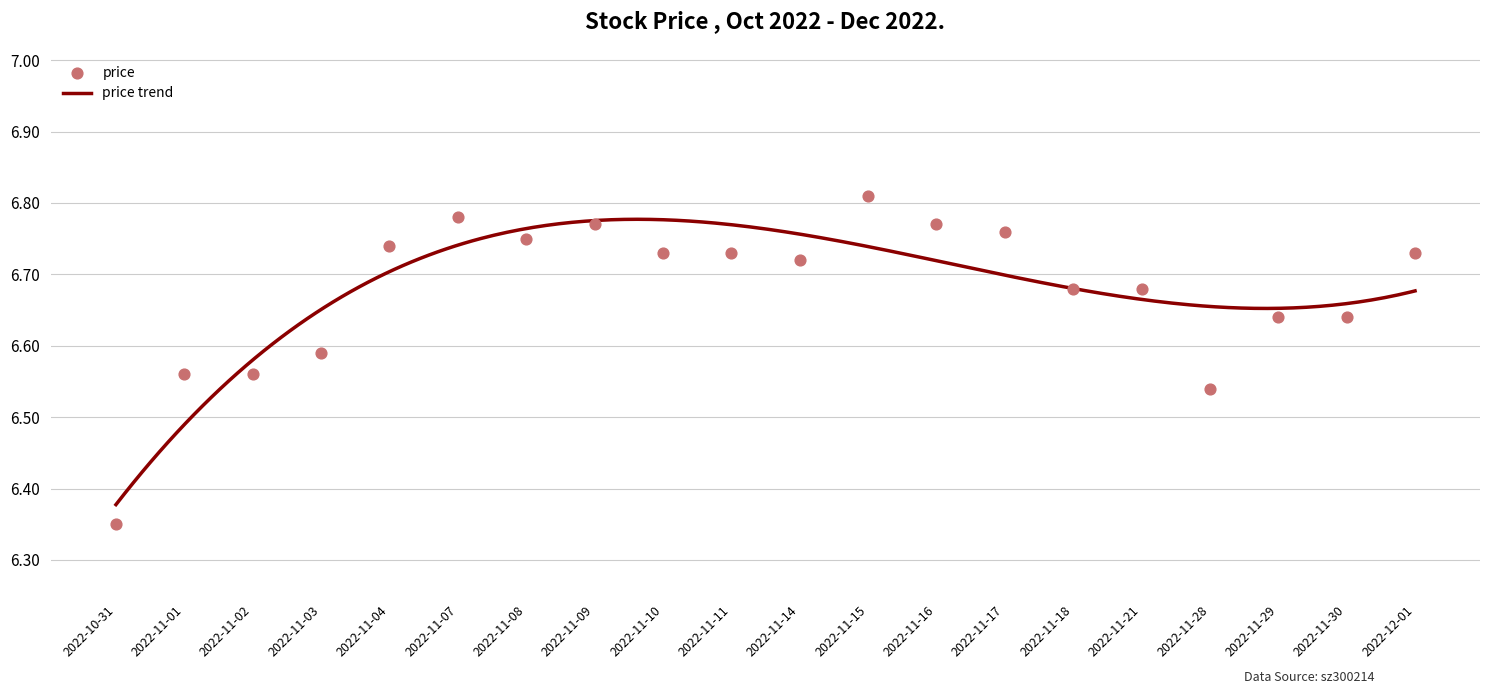

What is the change in value from 2022-11-28 to 2022-11-30?

+0.1